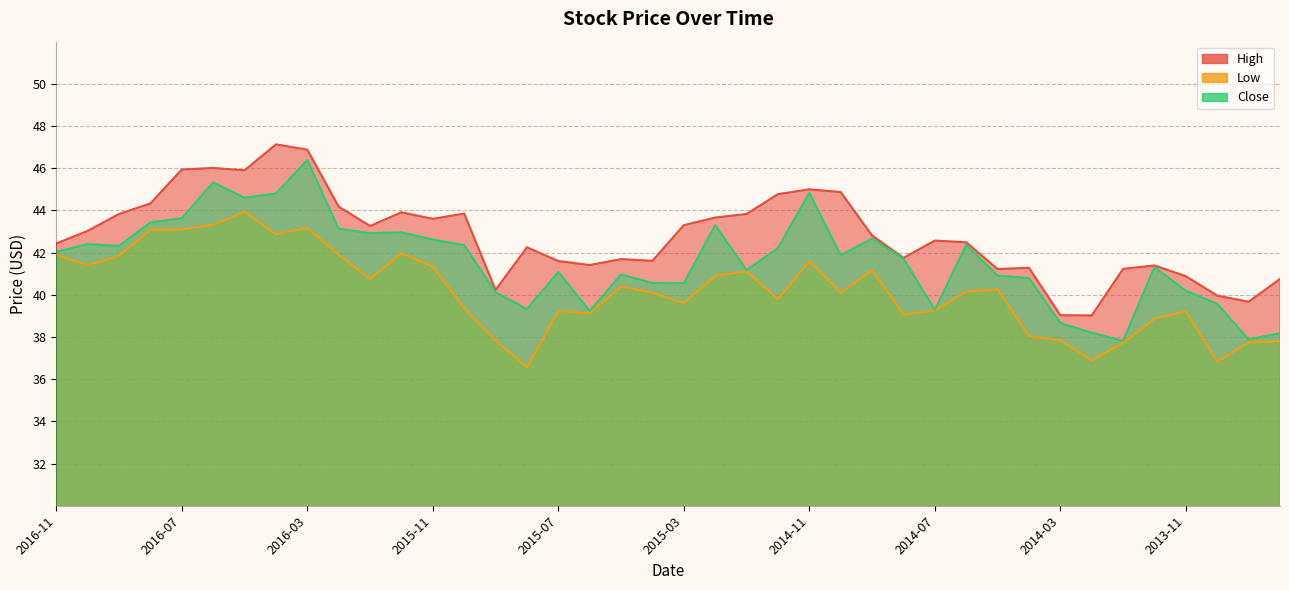

Which series has the largest total across all categories?

High